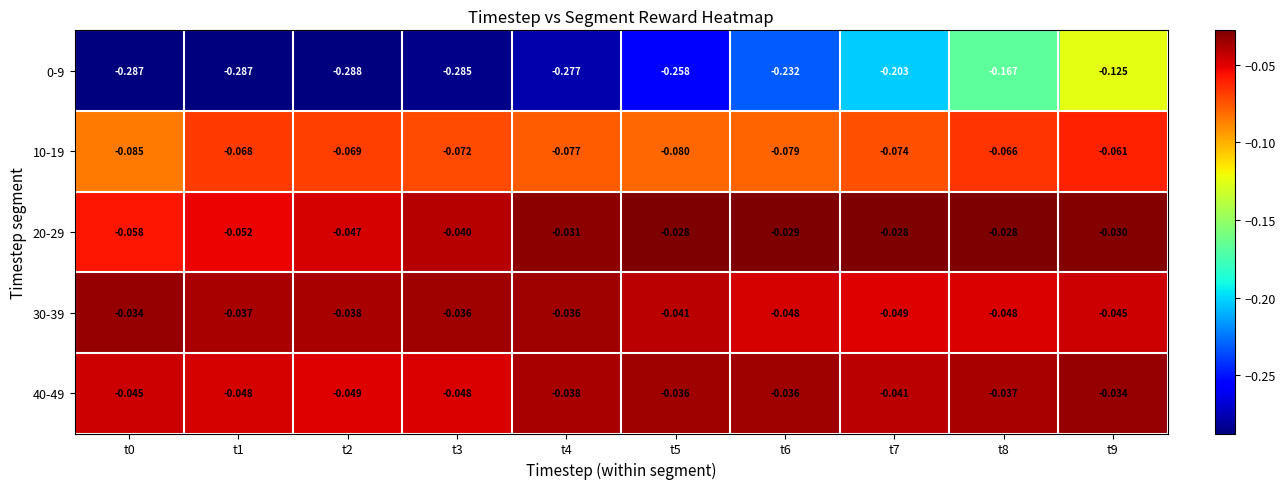

Is the value of 30-39 at t9 greater than the value of 0-9 at t3?

Yes